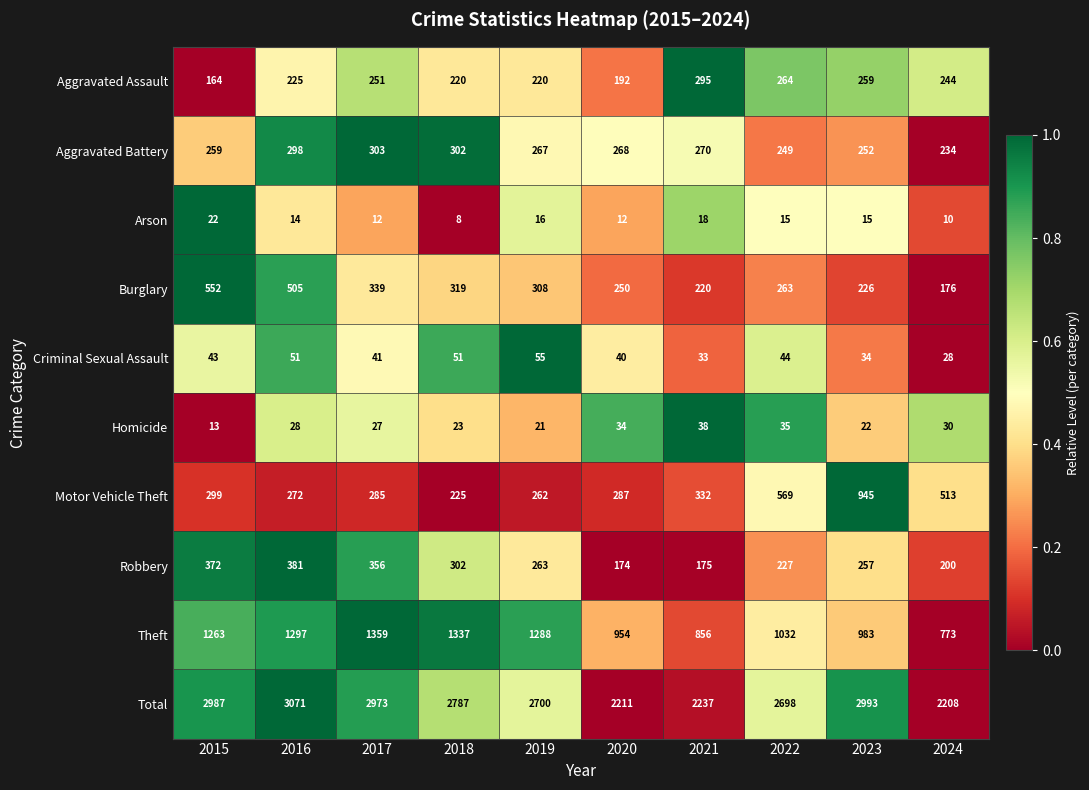

At which label is Total closest to 2639?

2022